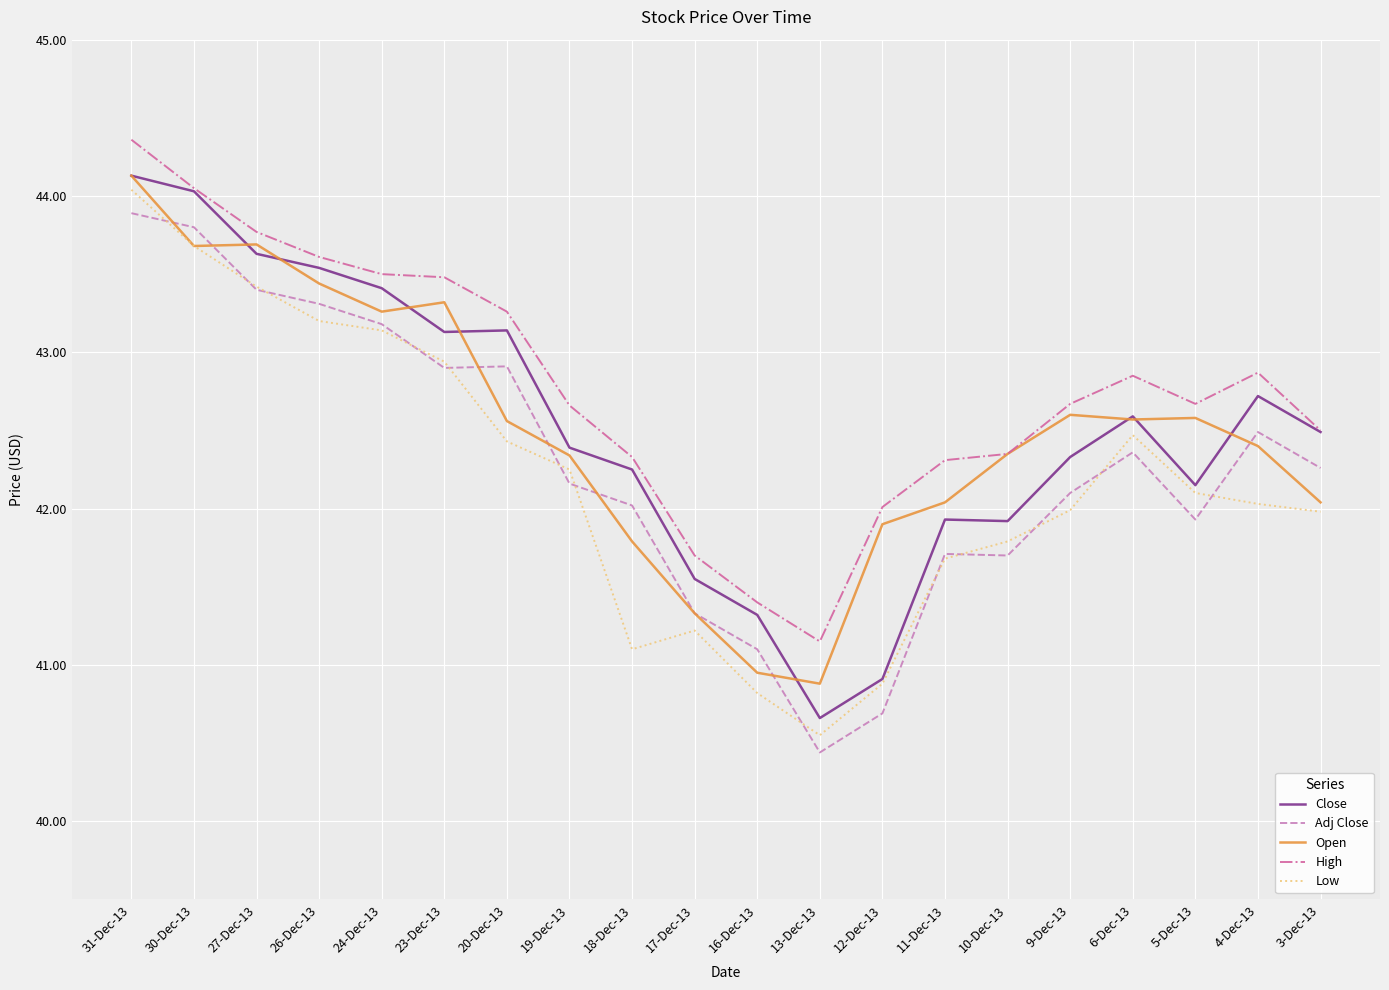

Is it true that Low equals 68.8 at 30-Dec-13?

False